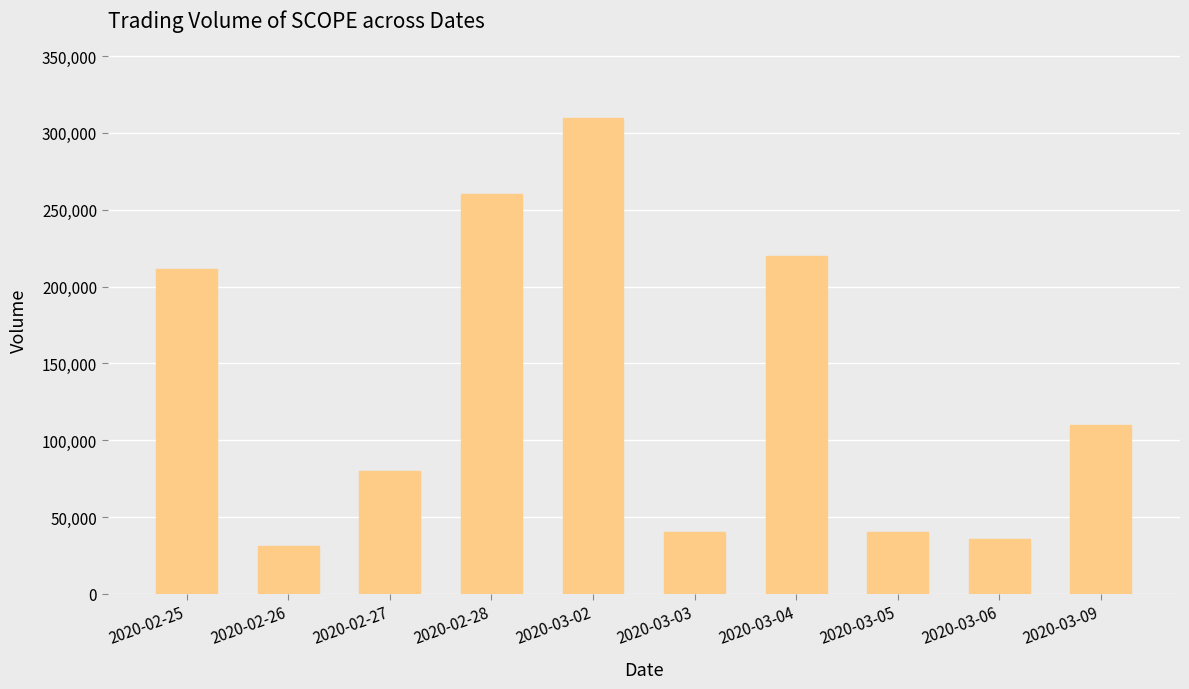

What is the label of the 6th bar from the left?

2020-03-03